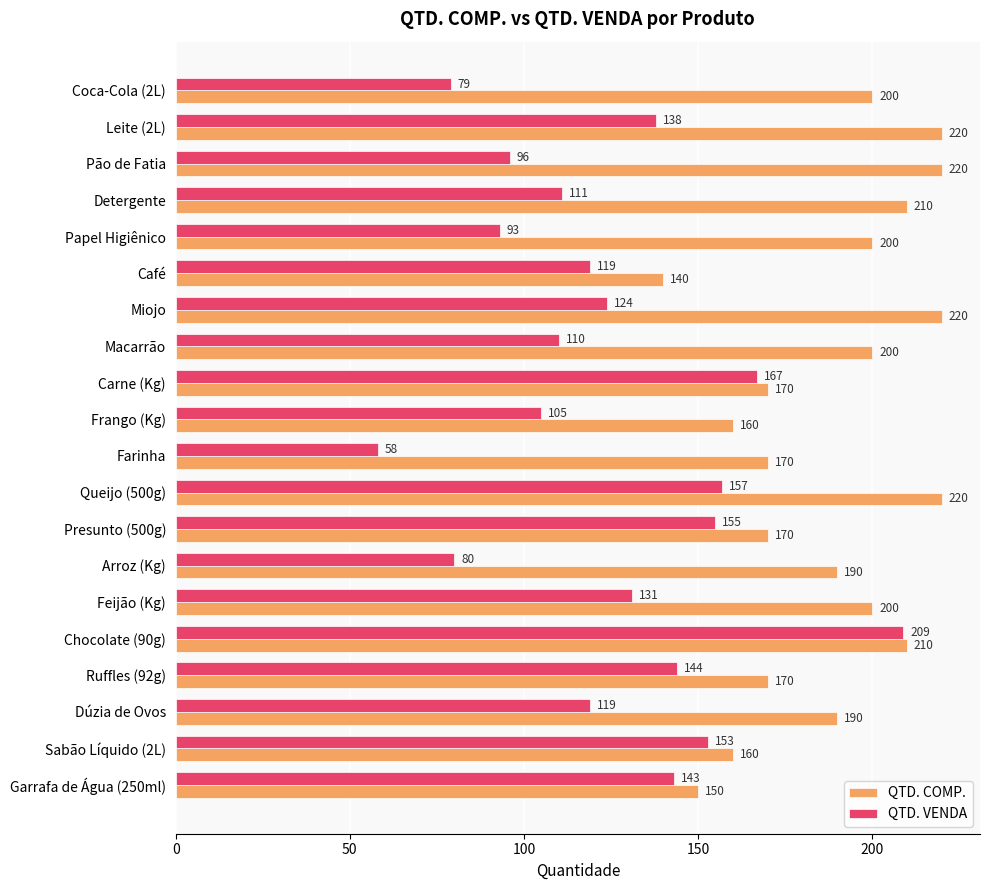

How many QTD. COMP. values are between 170 and 210?

12